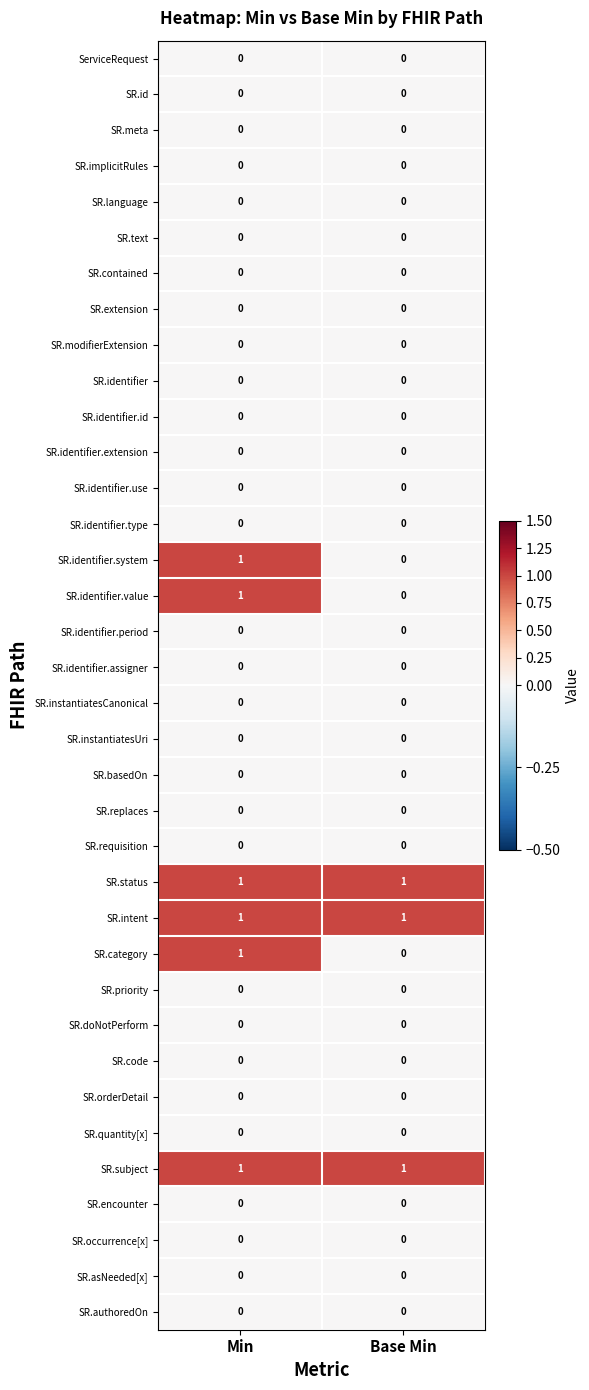

At which category is the sum across all series the highest?

Min